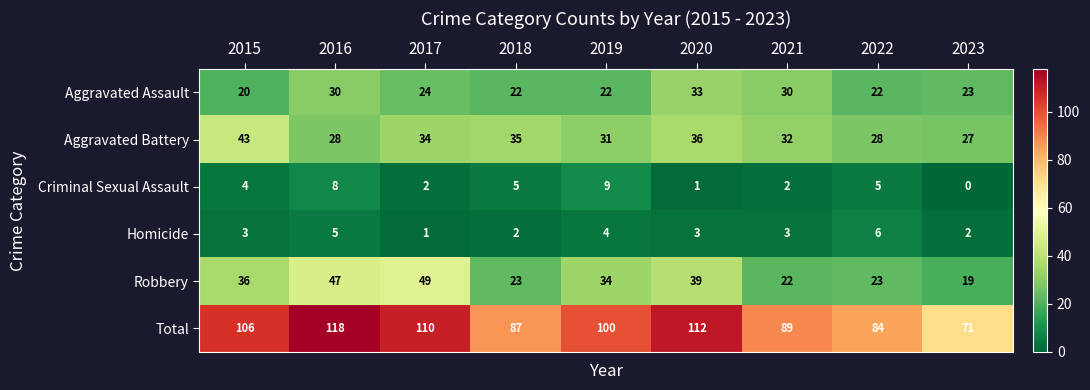

The value of Total at 2016 is 158. True or false?

False